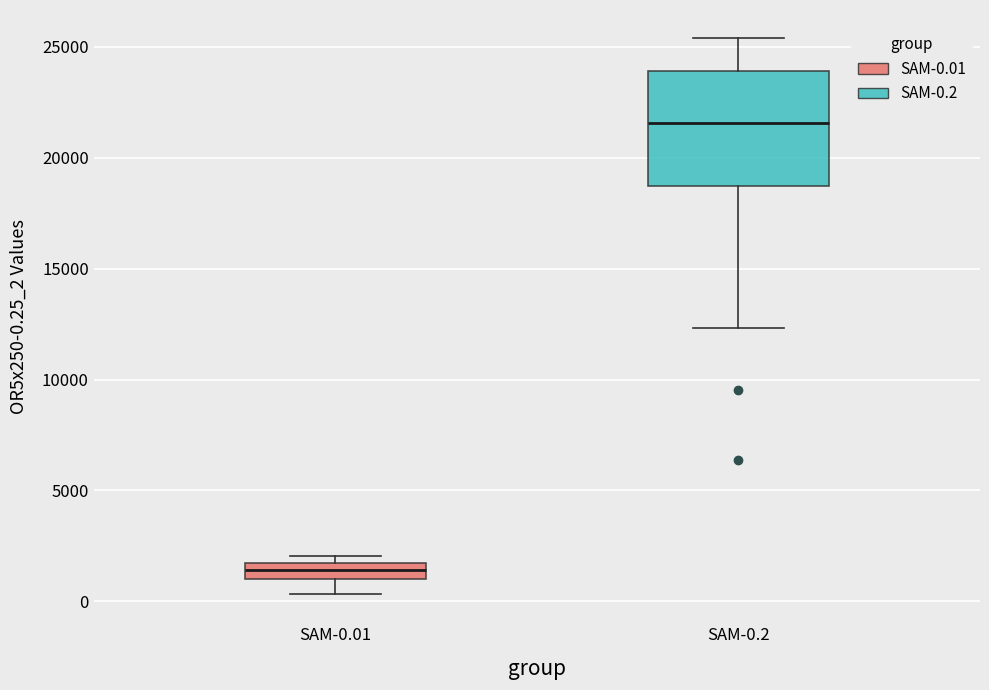

Comparing the boxes themselves (not the whiskers), which one is the tallest?

SAM-0.2